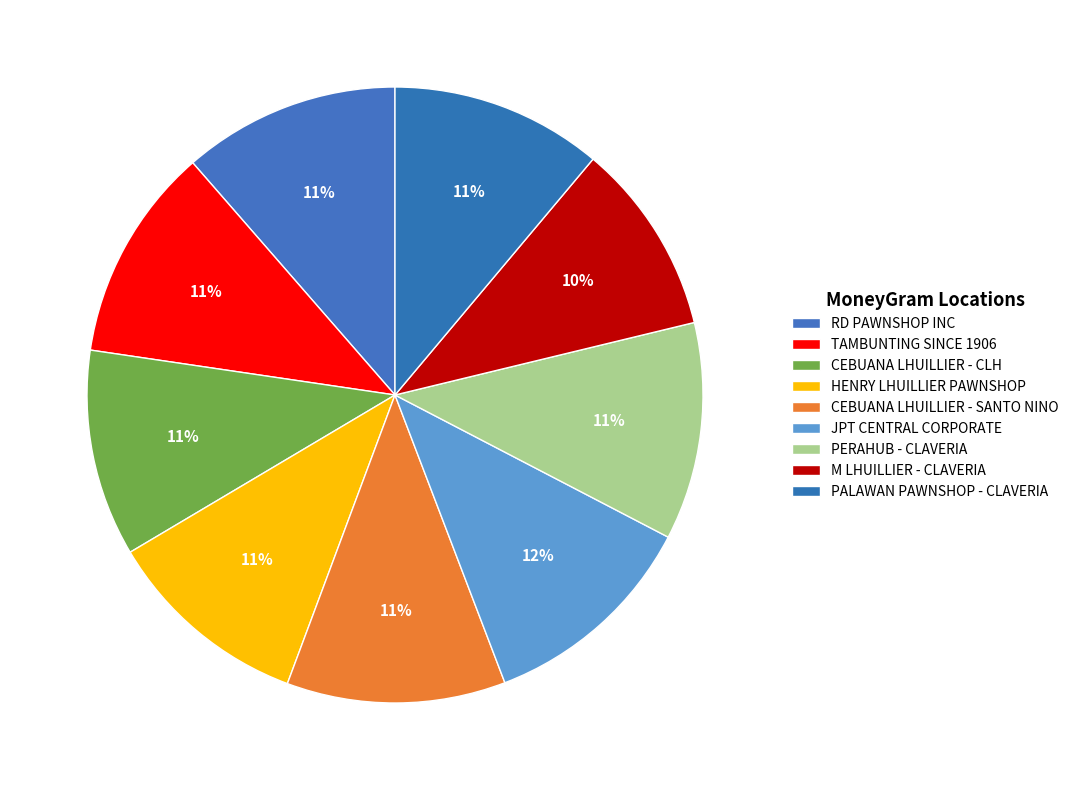

How many slices are in this pie chart?

9